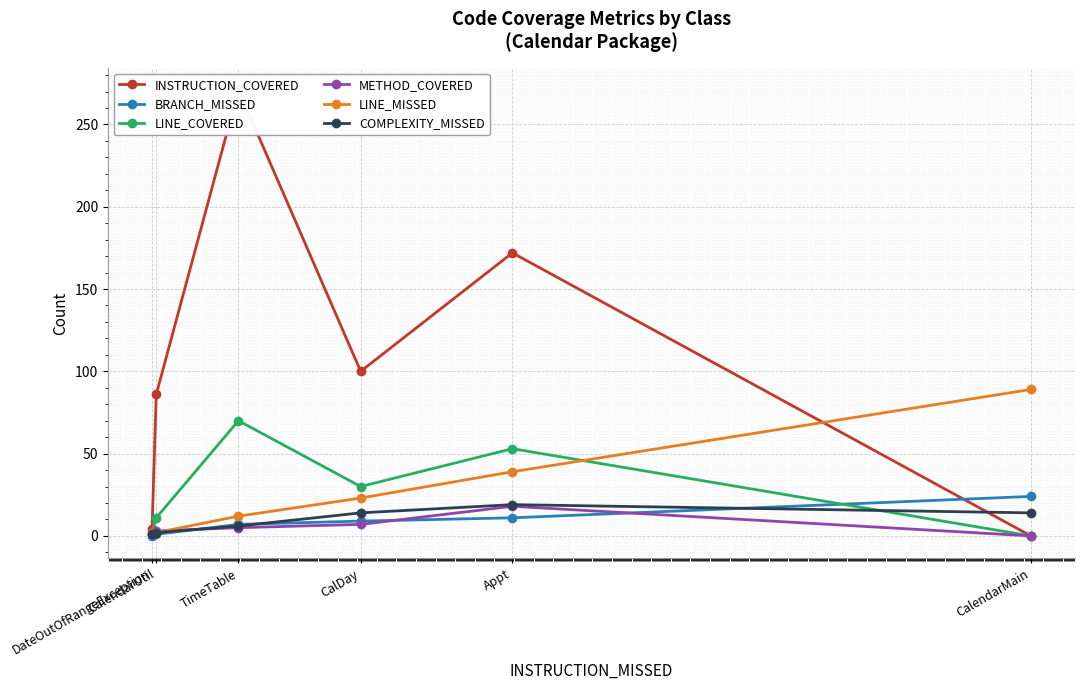

What is the label of the 1st point from the left?

DateOutOfRangeException